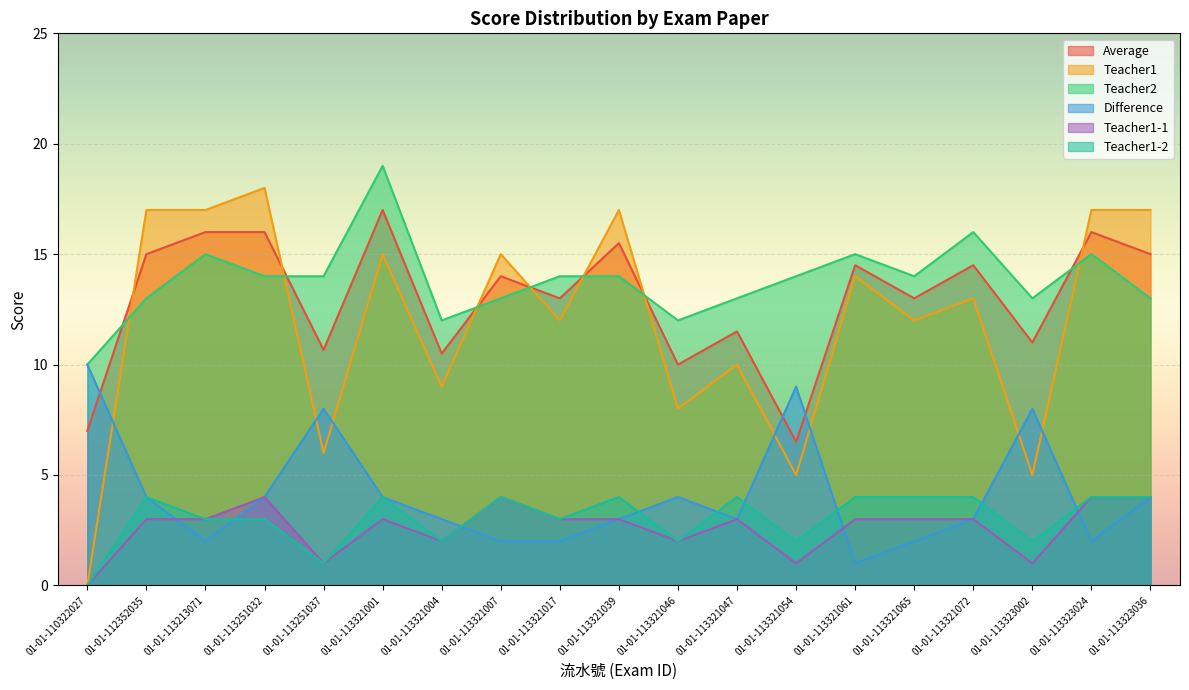

What is the difference between the second highest and second lowest values in the Average series?

9.0